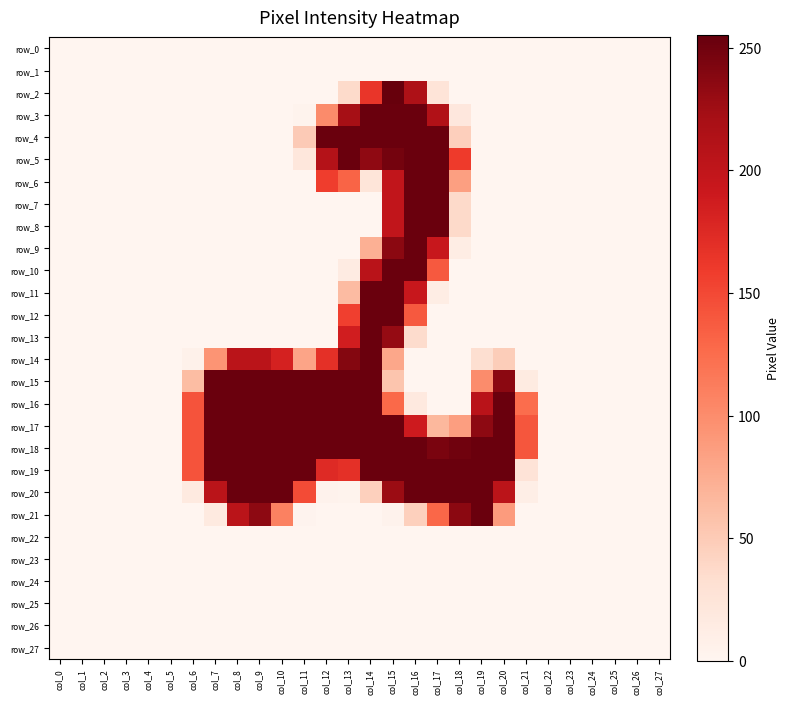

What is the sum of the row_15 values at col_9 and col_7?

506